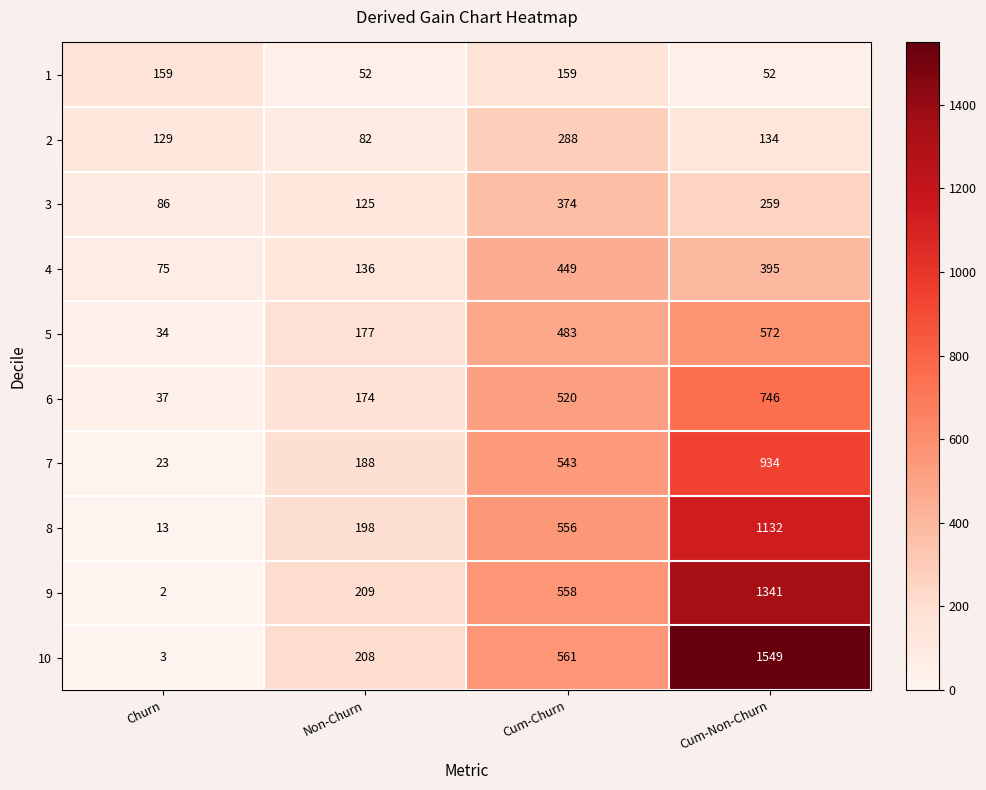

Which series has the largest range (max minus min)?

10